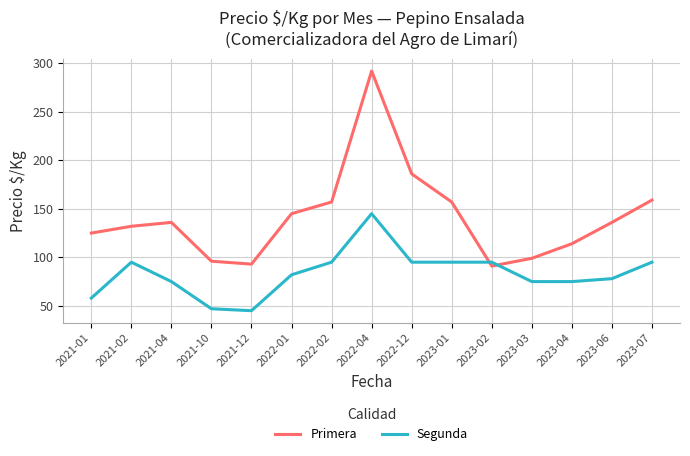

True or false: Segunda has a value of 12 at 2021-12.

False